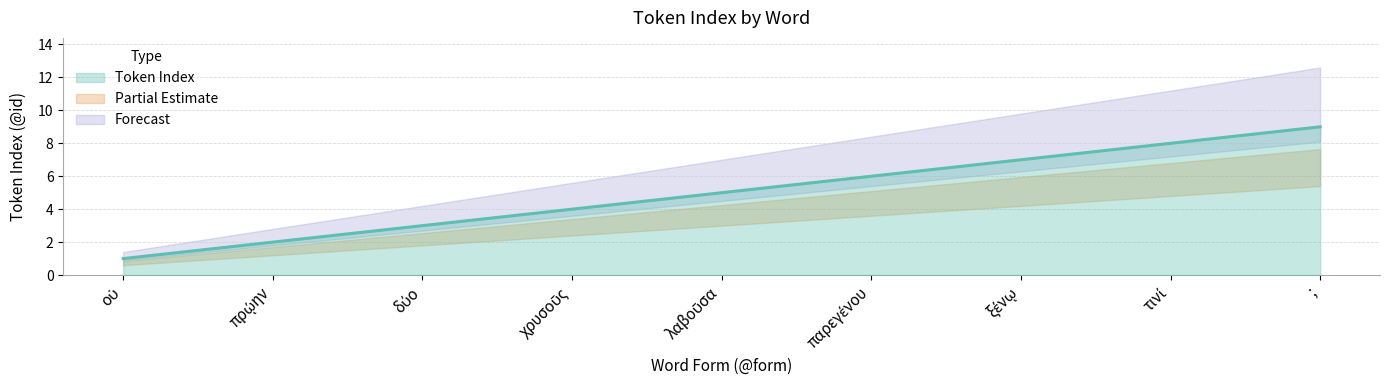

Where is the data nearest to the value 5?

λαβοῦσα